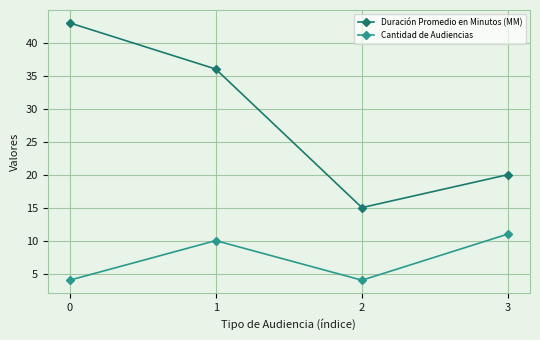

Reading left to right, what are all the values shown in this chart?

Duración Promedio en Minutos (MM): 0=43	1=36	2=15	3=20
Cantidad de Audiencias: 0=4	1=10	2=4	3=11